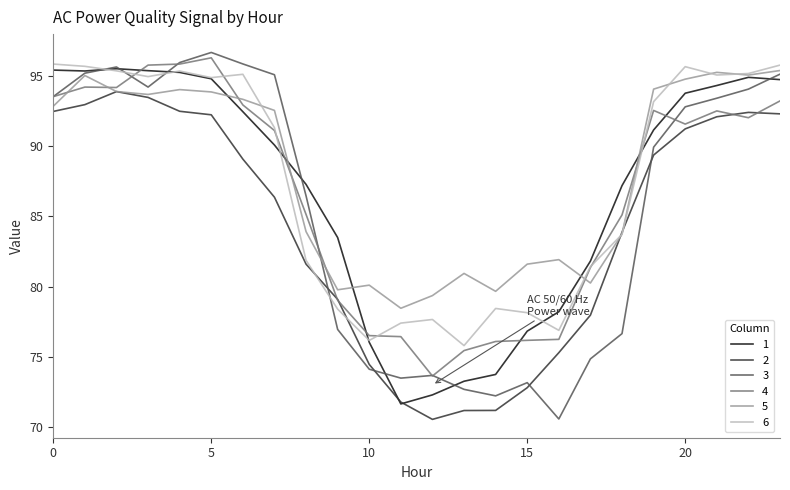

Which series has the largest range (max minus min)?

3